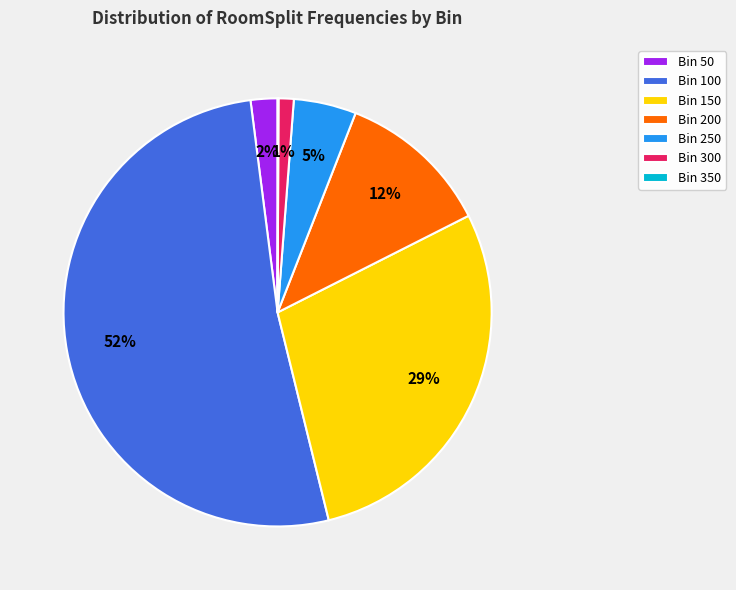

Which slice is the largest?

Bin 100